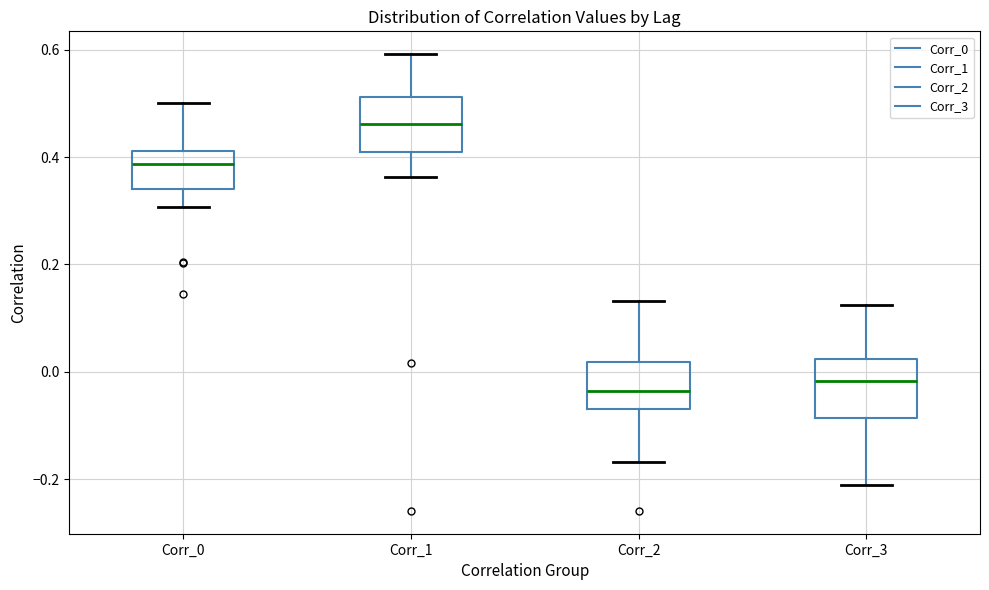

Reading left to right, transcribe this box plot: for each box, give where its median line is, the range the box spans, and where its two whiskers end, as read against the y-axis. The values are not printed on the chart, so give them approximately, as read against the axis.

Corr_0: median 0.38, box 0.34 to 0.42, whiskers 0.30 to 0.50
Corr_1: median 0.46, box 0.40 to 0.52, whiskers 0.36 to 0.60
Corr_2: median -0.04, box -0.06 to 0.02, whiskers -0.16 to 0.14
Corr_3: median -0.02, box -0.08 to 0.02, whiskers -0.22 to 0.12